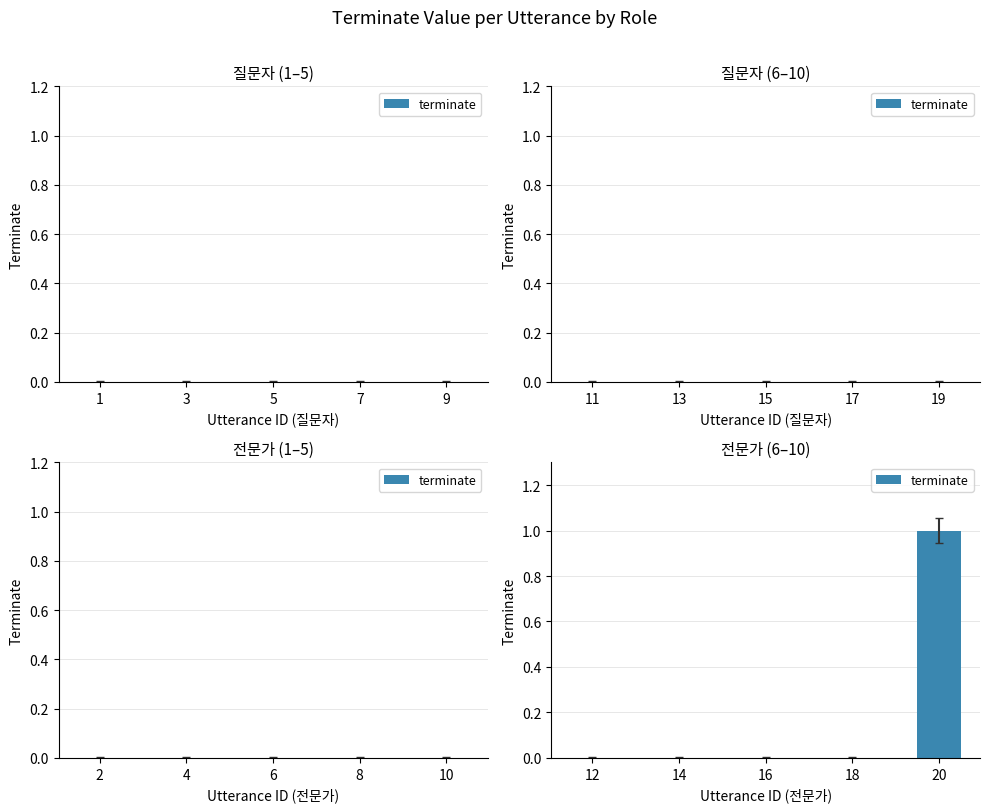

Are the bars horizontal?

No